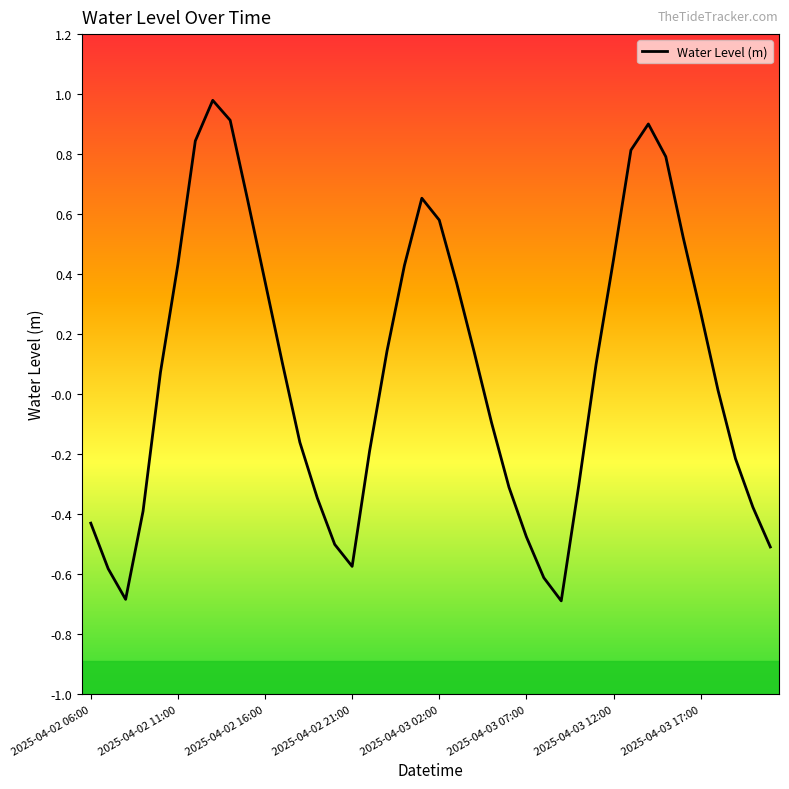

Count the number of values greater than 0.

22